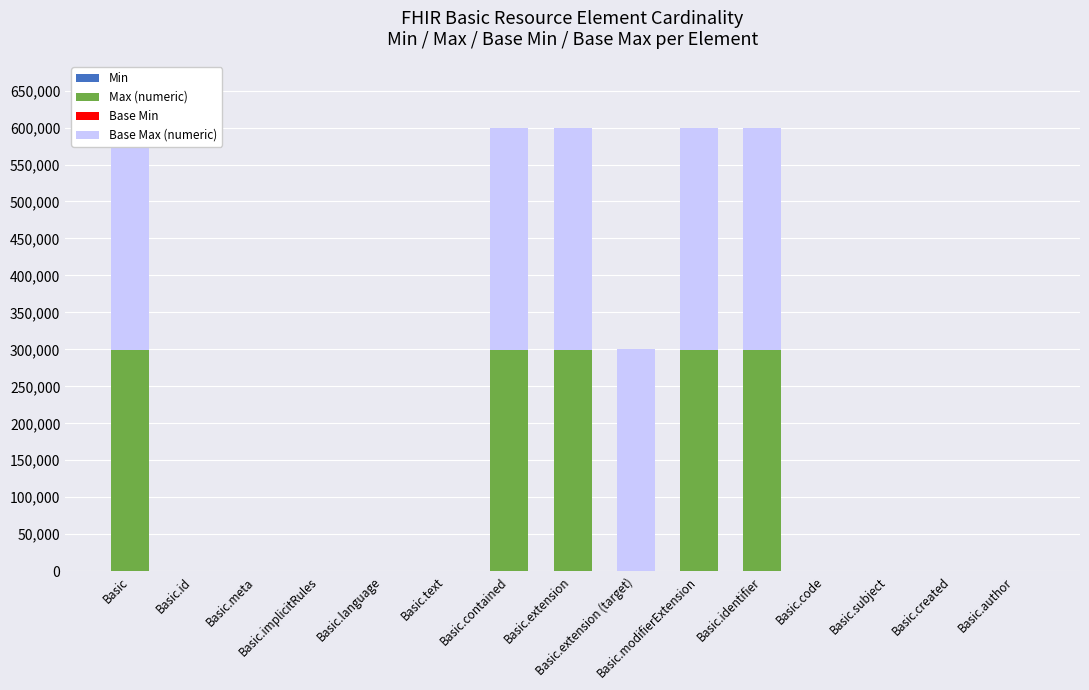

What is the spread (max minus min) of values at Basic.id?

300